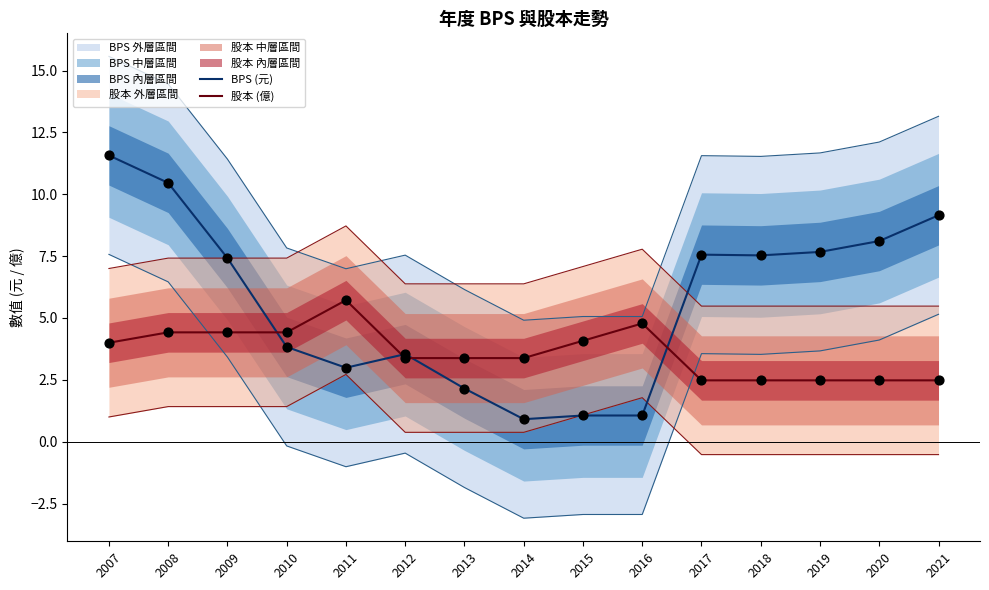

Which series reaches the maximum Y coordinate?

BPS (元)